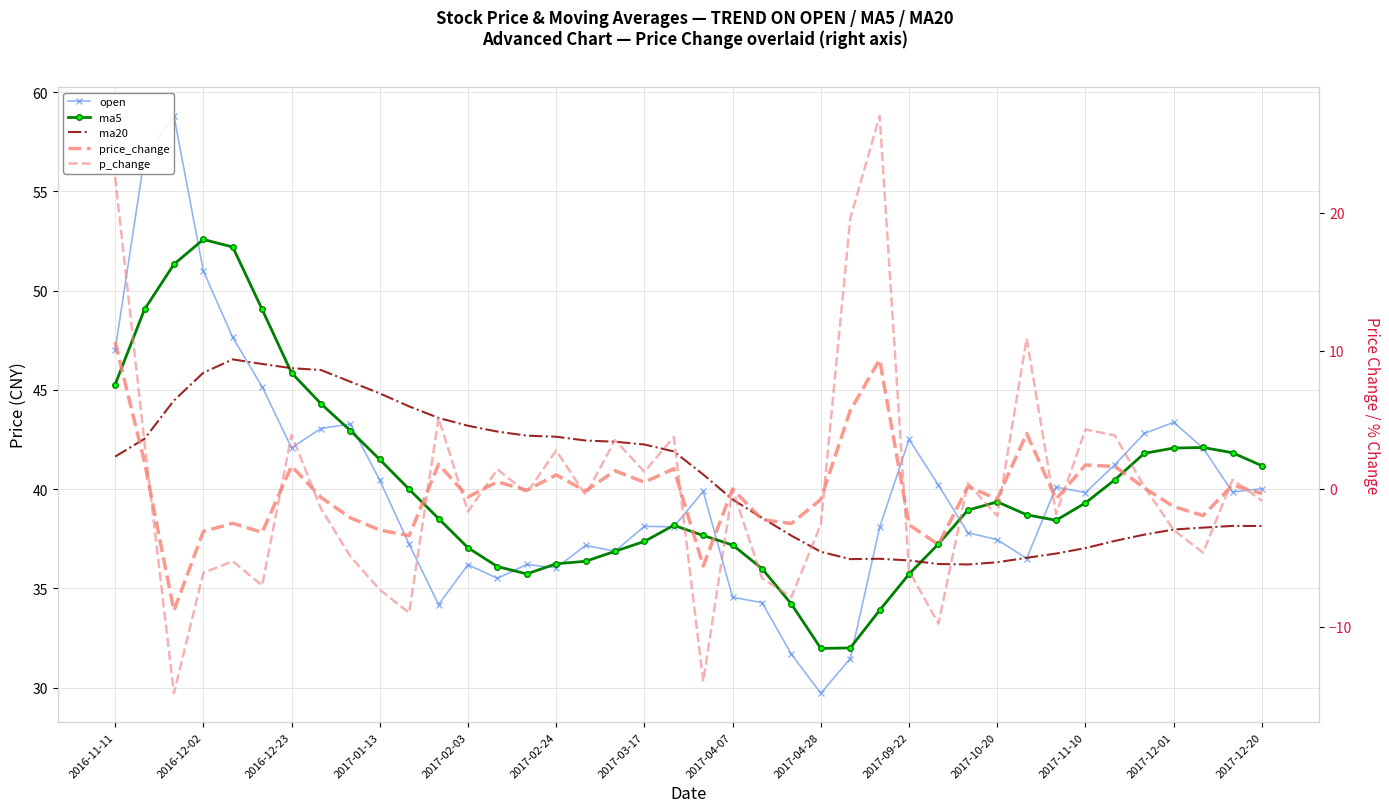

Which series changed the most between 15 and 28?

p_change